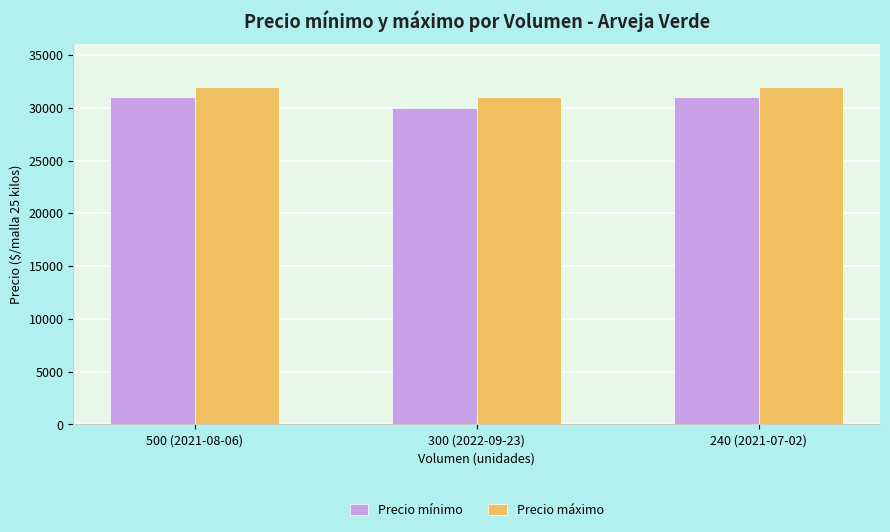

What is the difference between the maximum and minimum values in the Precio mínimo series?

1000